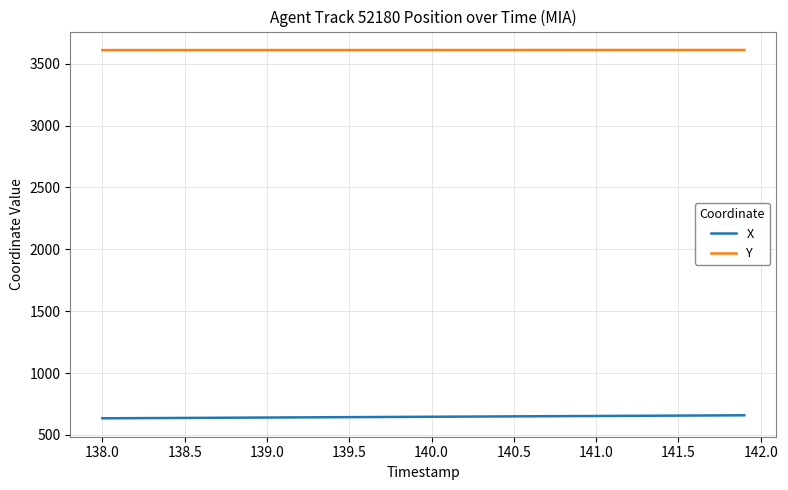

Rank the series by their maximum value, from highest to lowest.

Y, X